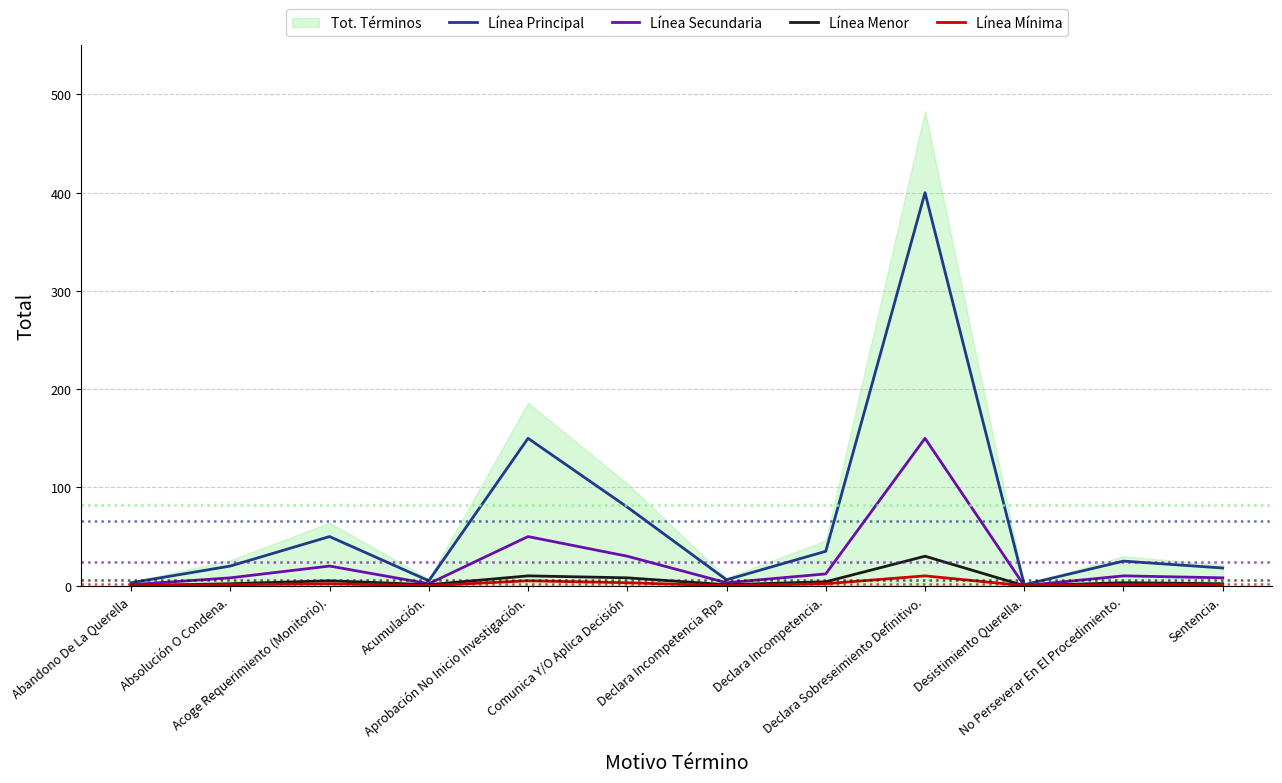

What is the greatest value displayed?

483